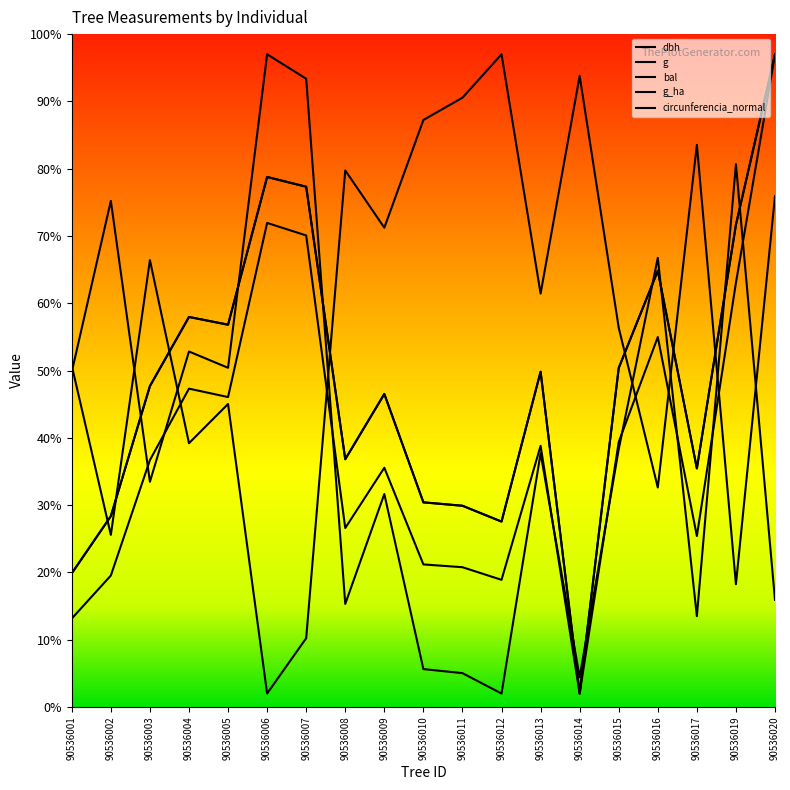

How many lines are shown in the chart?

5